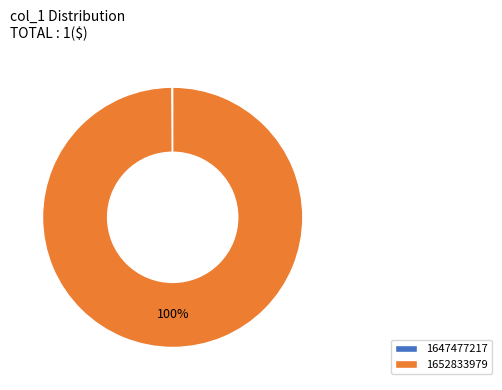

The 1652833979 slice represents 100% of the pie. True or false?

True